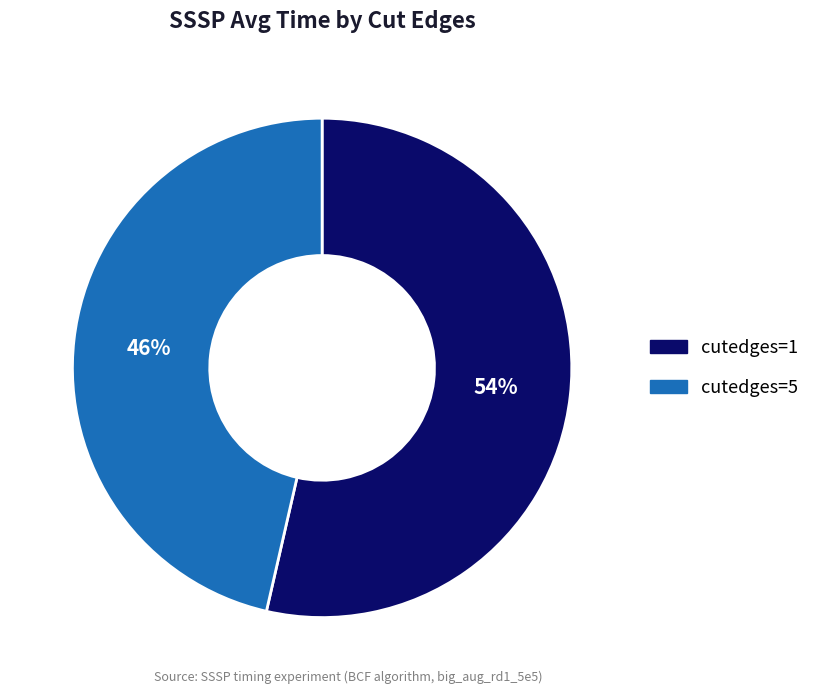

Which has a higher value, cutedges=5 or cutedges=1?

cutedges=1